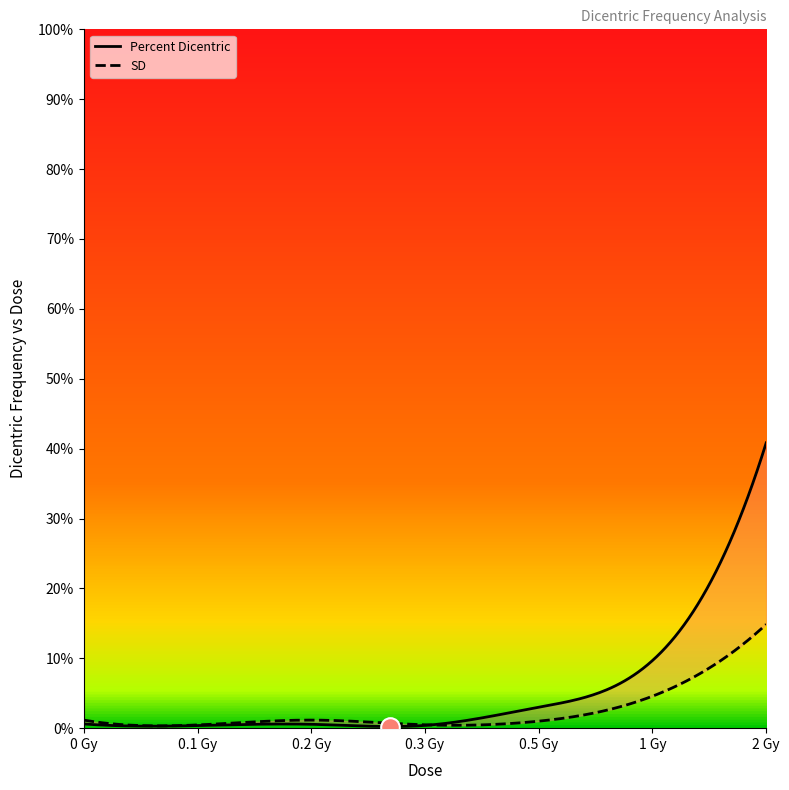

At which category is the sum across all series the highest?

2 Gy